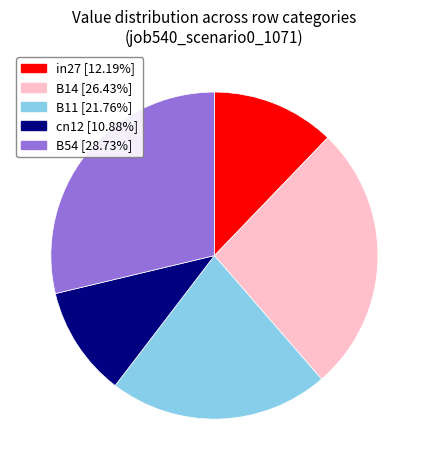

Rank the categories by value from highest to lowest.

B54, B14, B11, in27, cn12